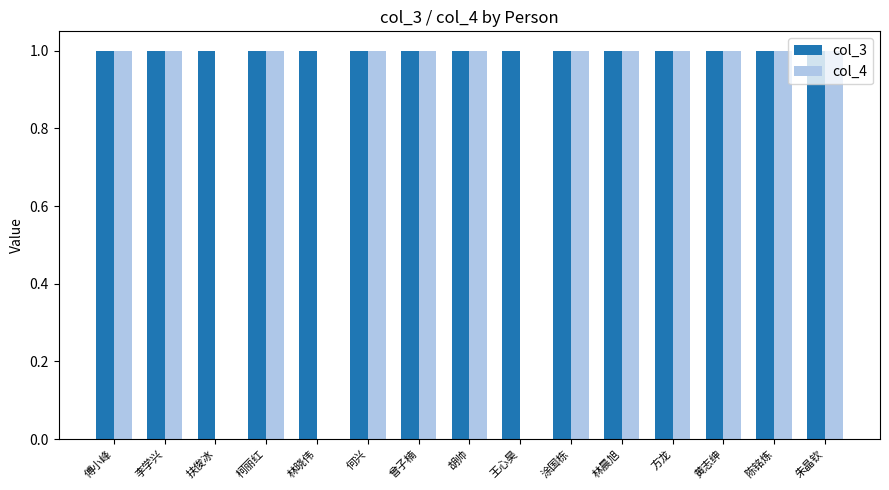

Reading left to right, what are all the values shown in this chart?

col_3: 1	1	1	1	1	1	1	1	1	1	1	1	1	1	1
col_4: 1	1	0	1	0	1	1	1	0	1	1	1	1	1	1